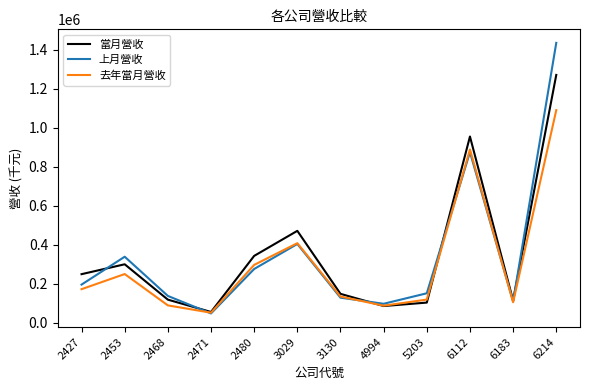

Rank the series at 5203 from highest to lowest value.

上月營收, 去年當月營收, 當月營收